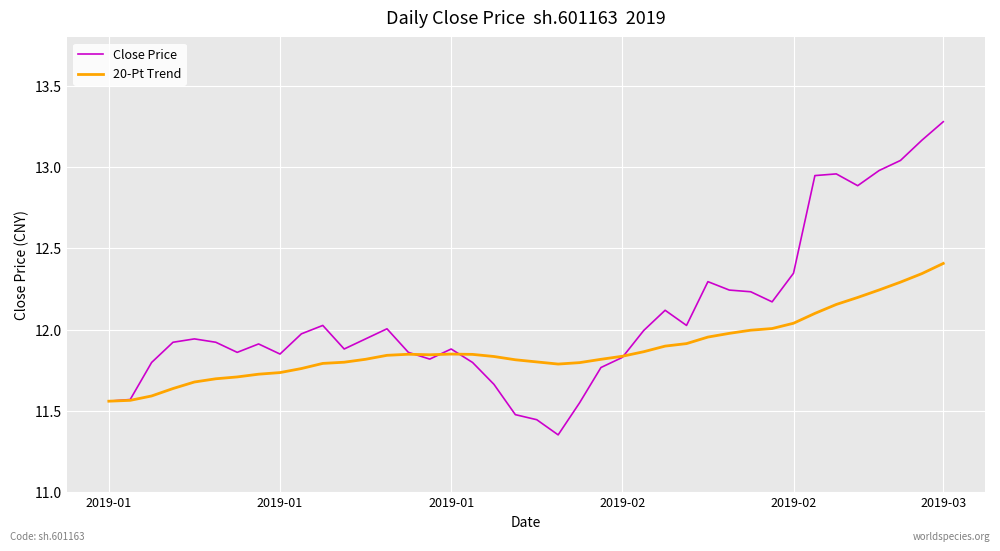

In Close Price, how many points are lower than both neighbors (excluding endpoints)?

8